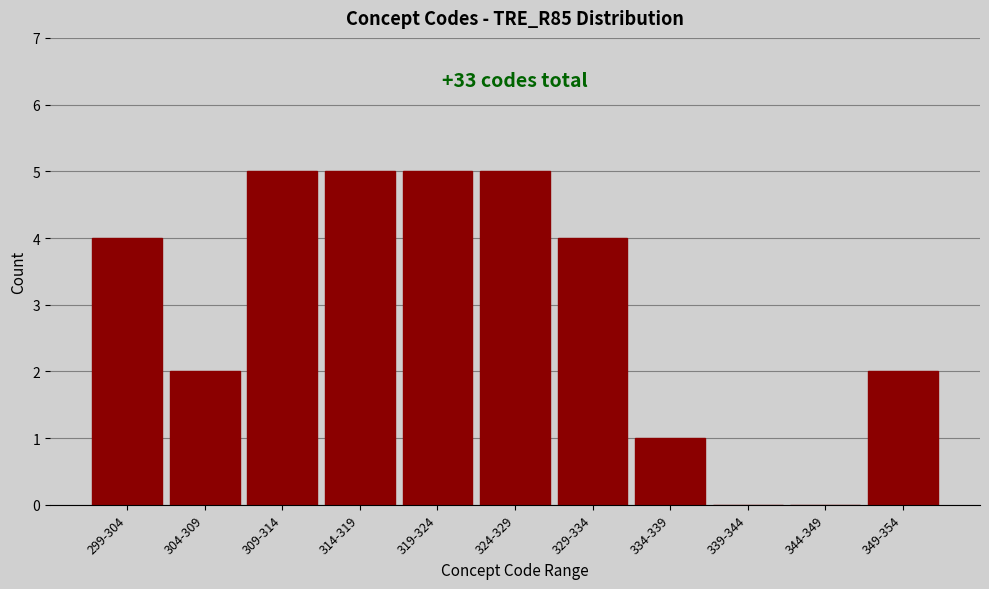

Reading left to right, list all the values displayed in this chart.

299-304=4	304-309=2	309-314=5	314-319=5	319-324=5	324-329=5	329-334=4	334-339=1	339-344=0	344-349=0	349-354=2